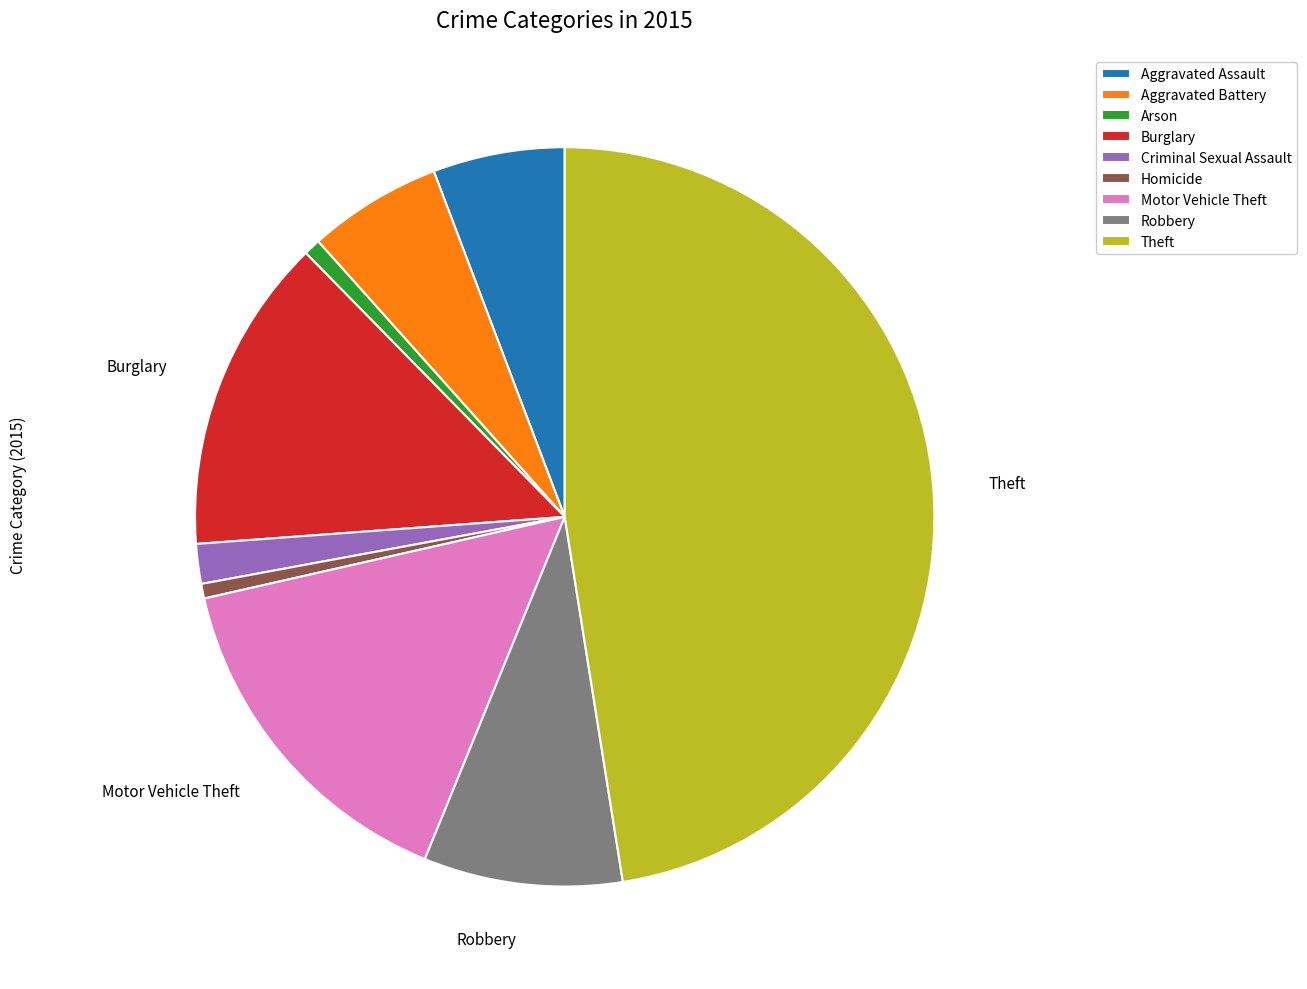

Do Motor Vehicle Theft and Homicide together represent more than half of the pie?

No